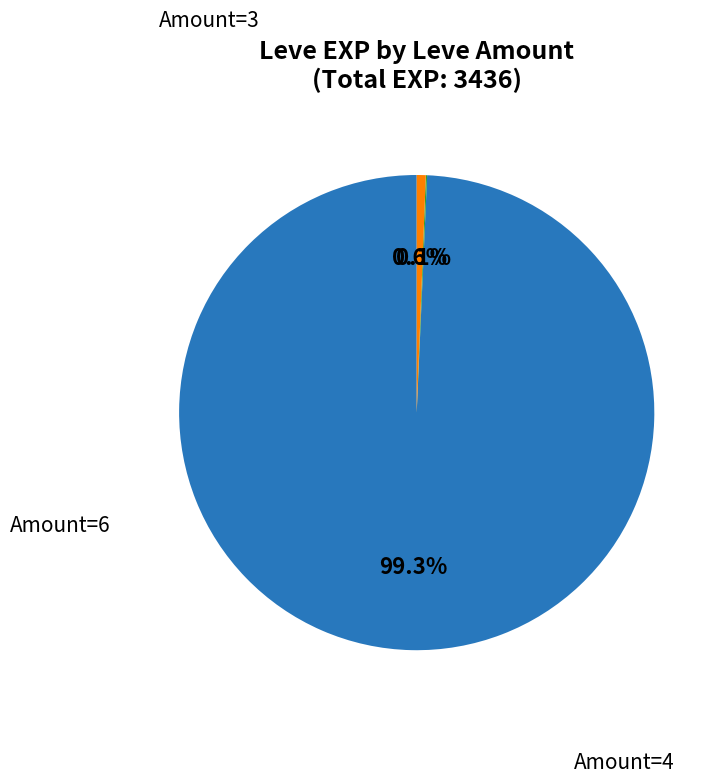

Is there any slice that represents more than half of the pie?

Yes